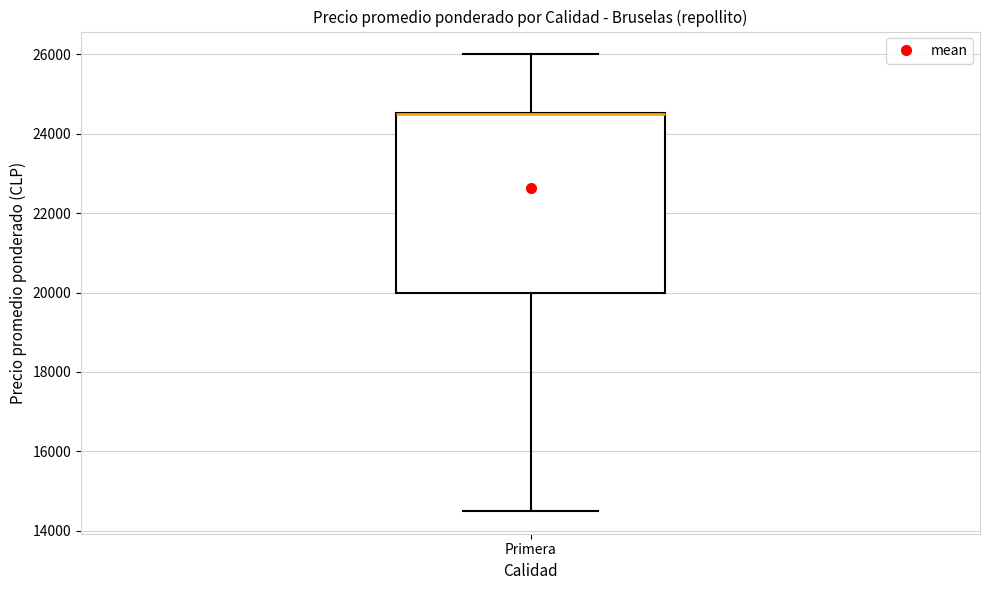

Transcribe this box plot: give where the median line is, the range the box spans, and where the two whiskers end, as read against the y-axis. The values are not printed on the chart, so give them approximately, as read against the axis.

median 24400 (drawn on the box's upper edge), box 20000 to 24600, whiskers 14600 to 26000